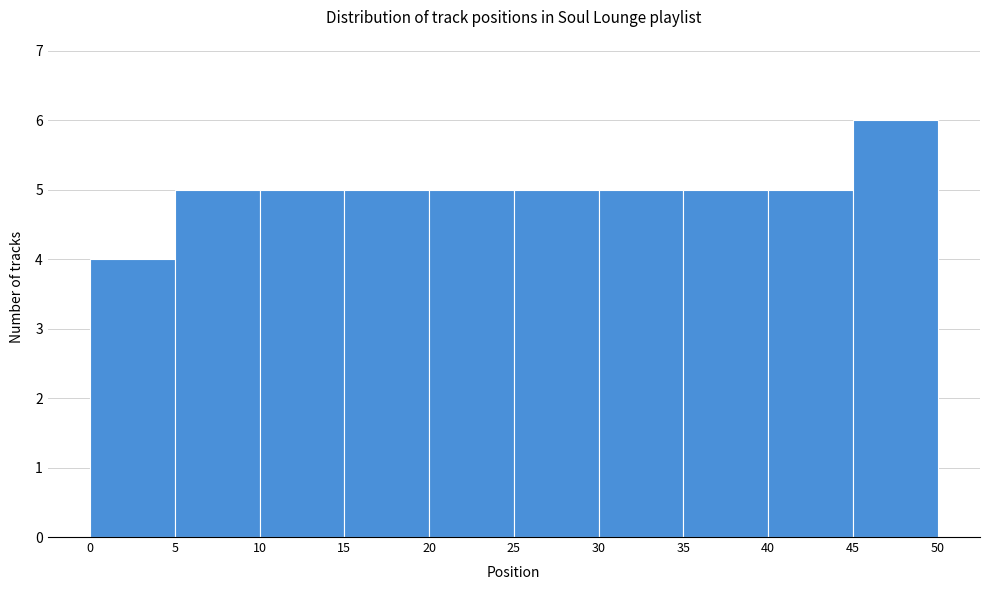

Reading left to right, list every bar in this chart as the range it spans on the x-axis followed by its height. The values are not printed on the chart, so give them approximately, as read against the axis.

0 to 5: 4
5 to 10: 5
10 to 15: 5
15 to 20: 5
20 to 25: 5
25 to 30: 5
30 to 35: 5
35 to 40: 5
40 to 45: 5
45 to 50: 6